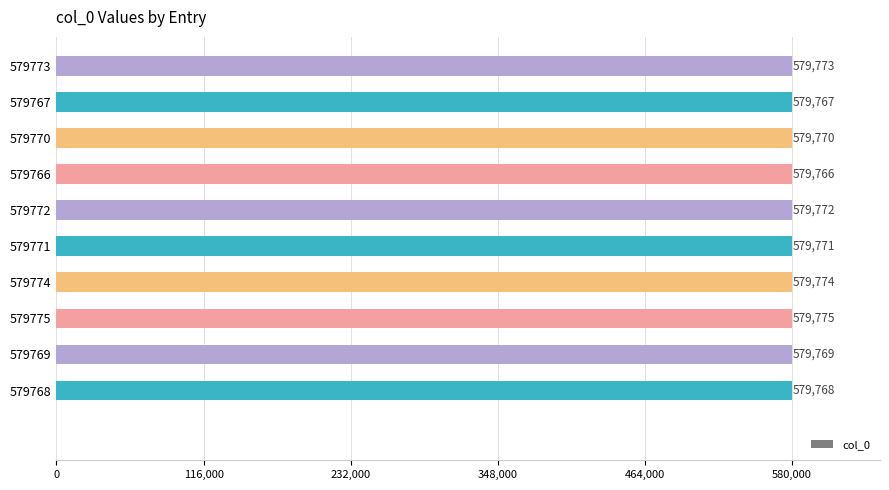

How many categories are shown in the chart?

10